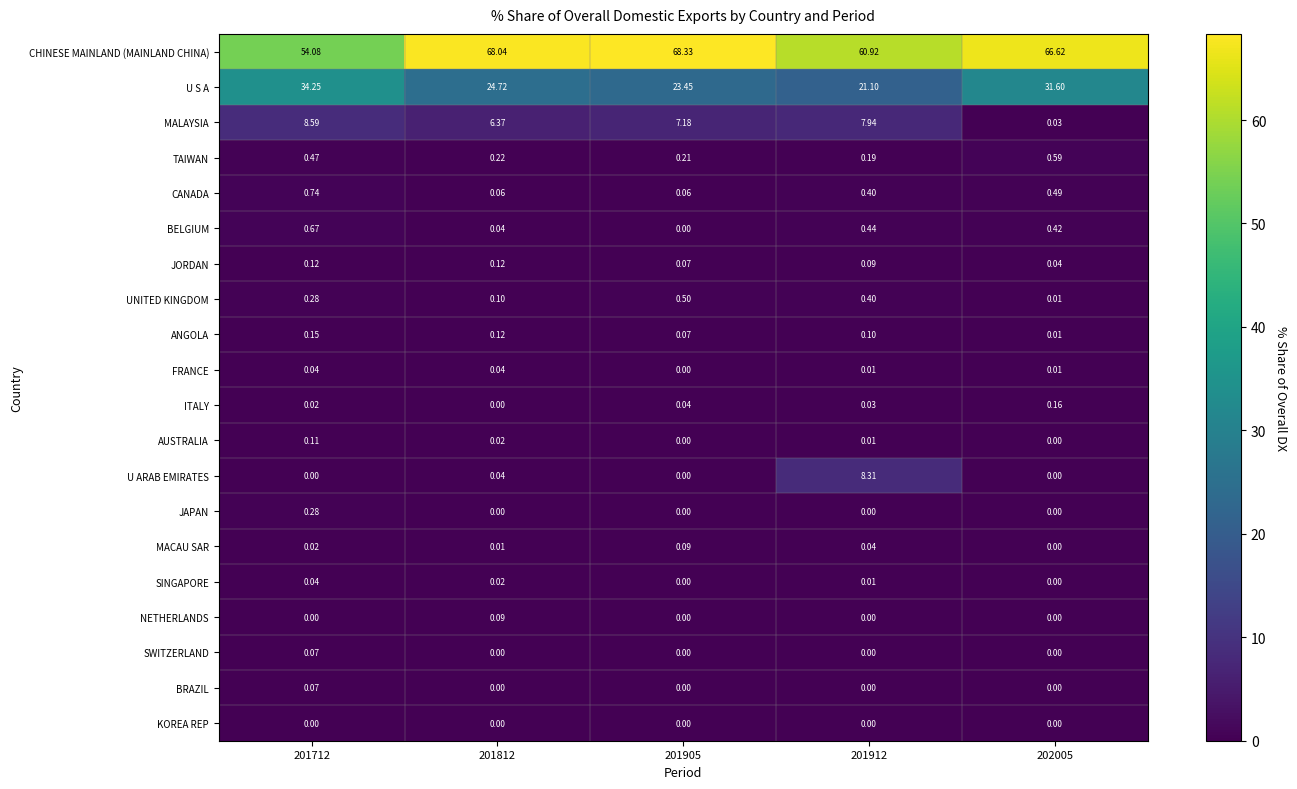

Which series has the largest total across all categories?

CHINESE MAINLAND (MAINLAND CHINA)